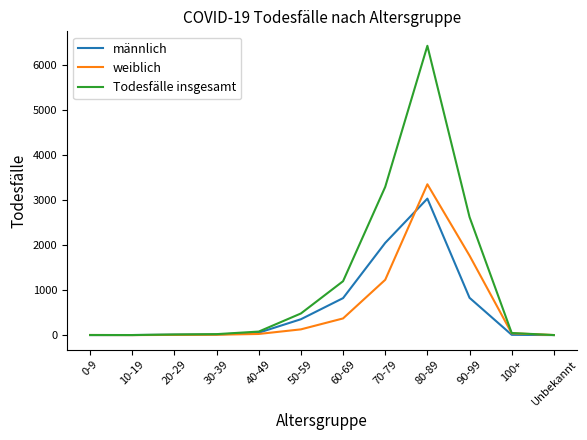

Where is Todesfälle insgesamt nearest to the value 3213?

70-79